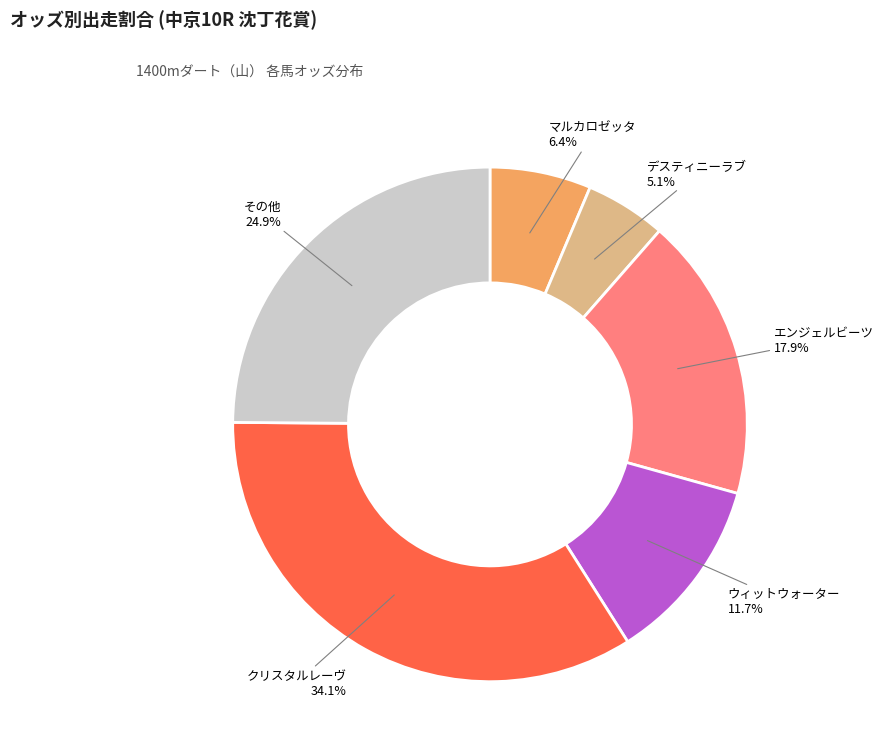

Rank the categories by value from highest to lowest.

クリスタルレーヴ, その他, エンジェルビーツ, ウィットウォーター, マルカロゼッタ, デスティニーラブ